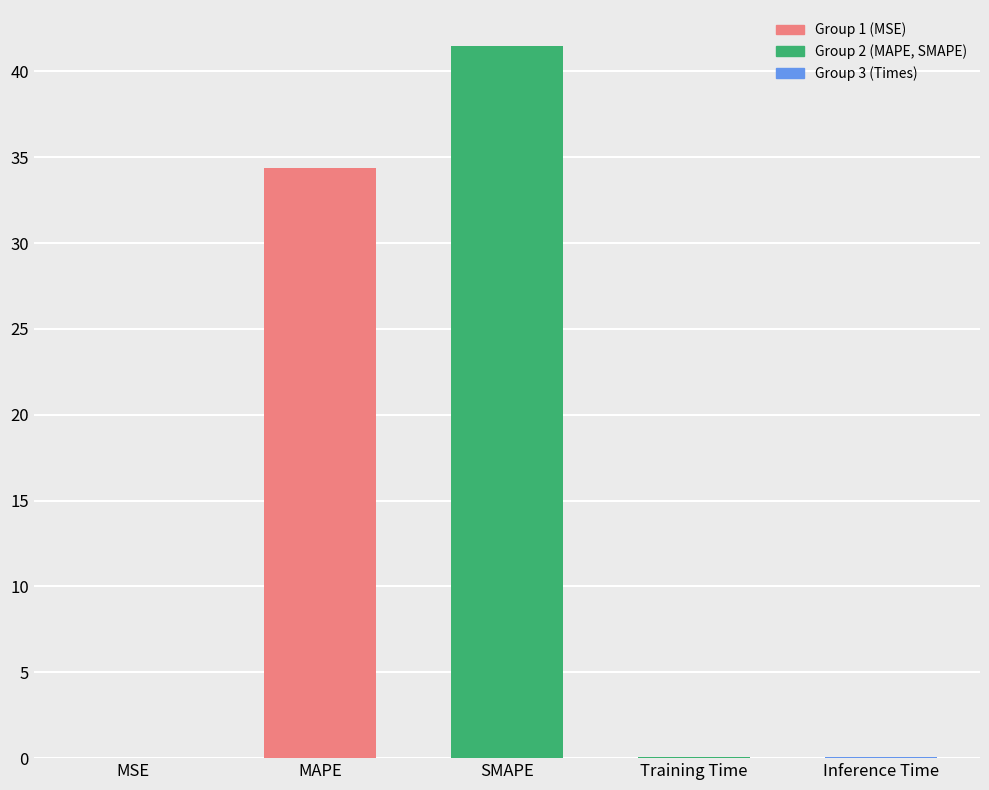

At which label is the value closest to 20?

MAPE